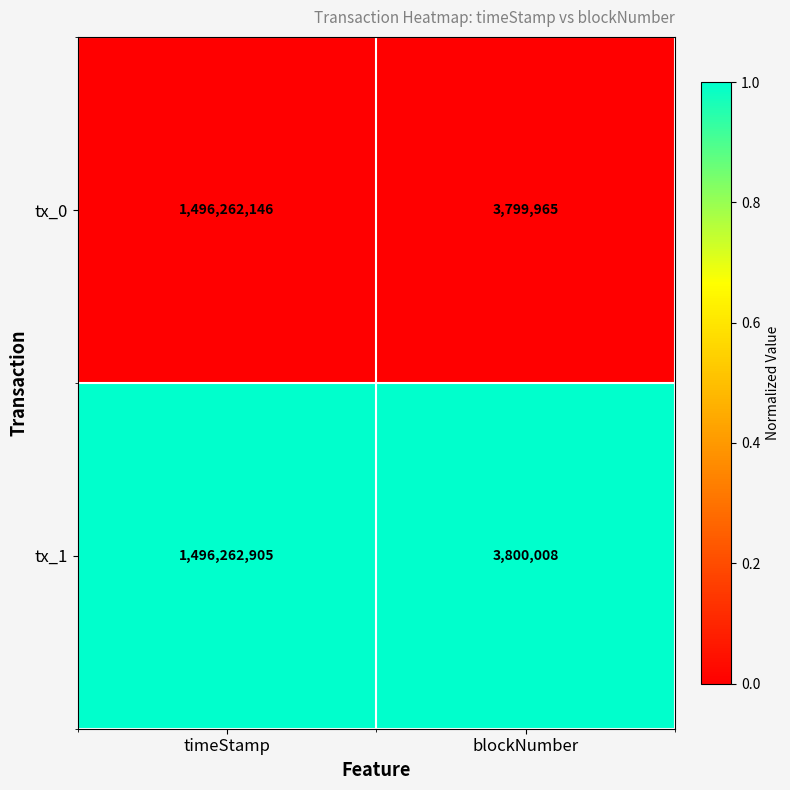

What is the minimum value shown in the chart?

3799965